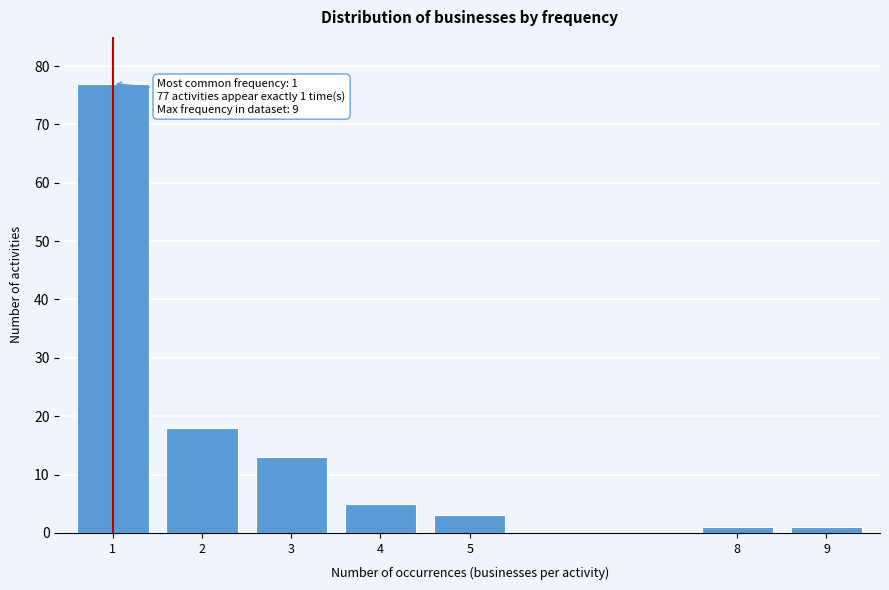

Reading left to right, list all the values displayed in this chart.

1=77	2=18	3=13	4=5	5=3	8=1	9=1